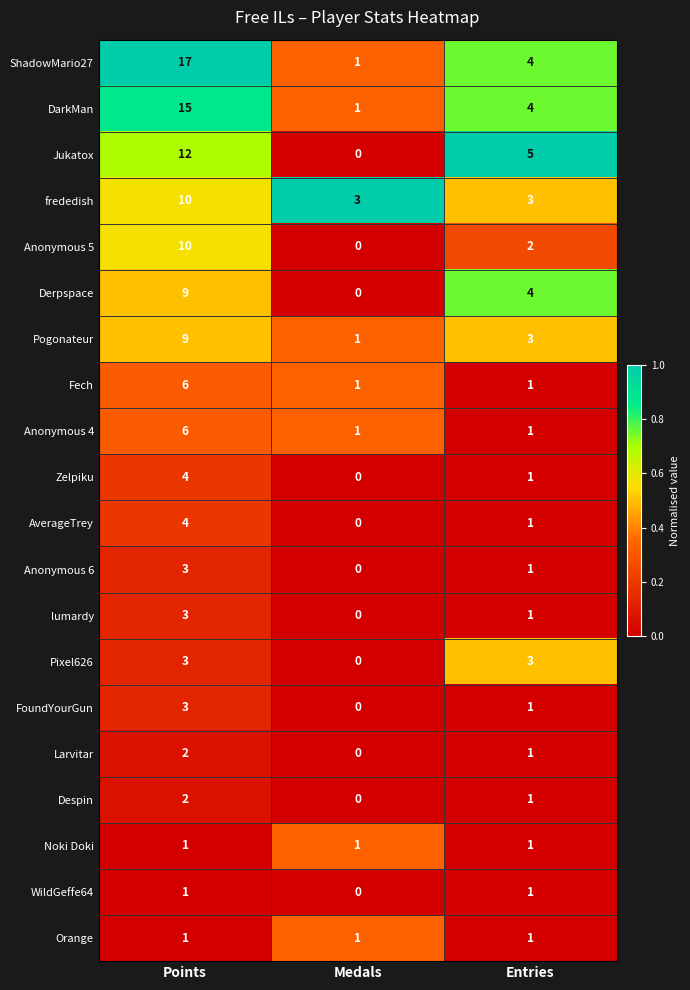

What is the maximum value shown in the chart?

17